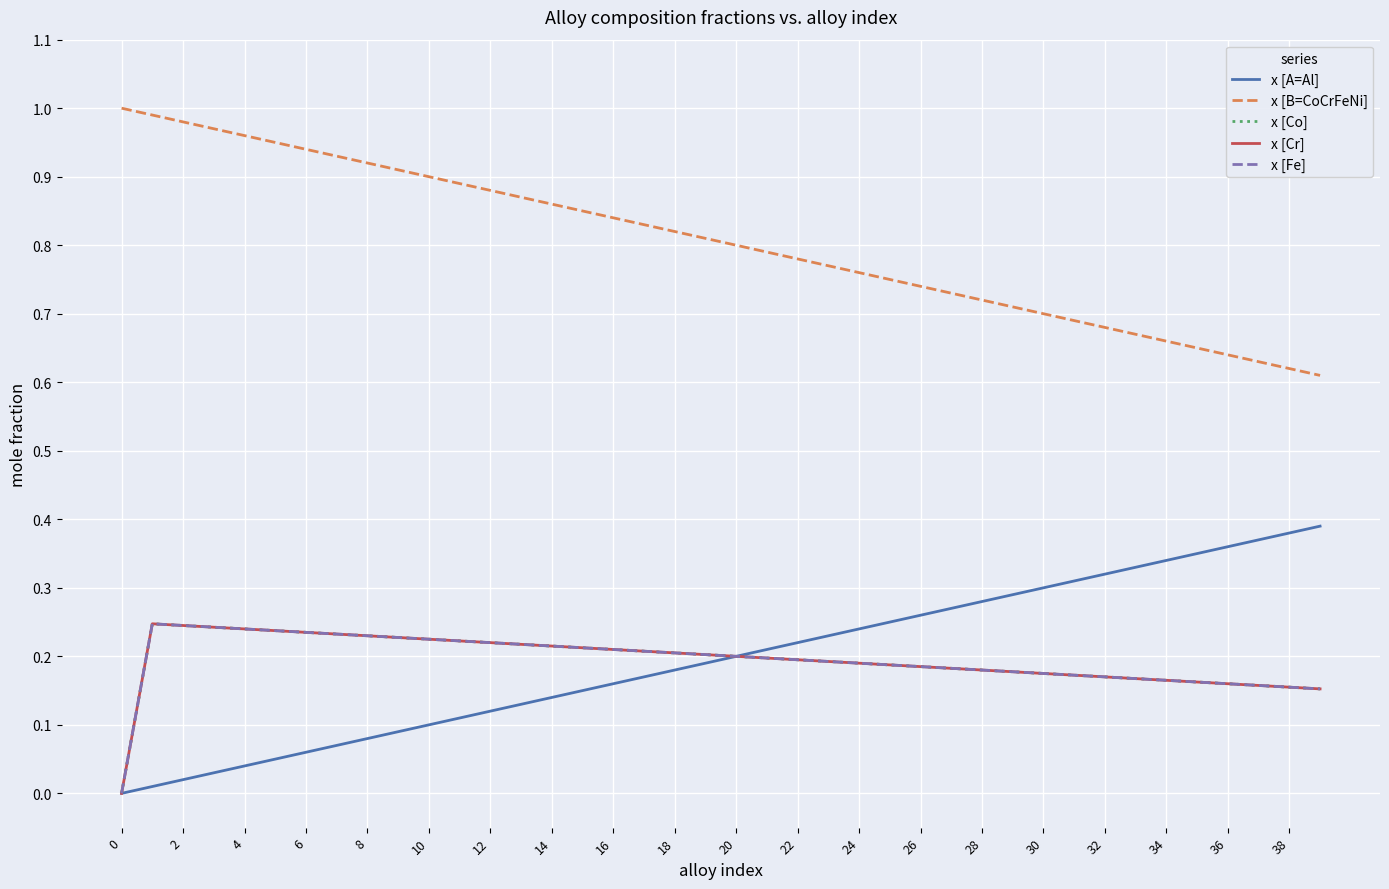

Does the chart have visible grid lines?

Yes